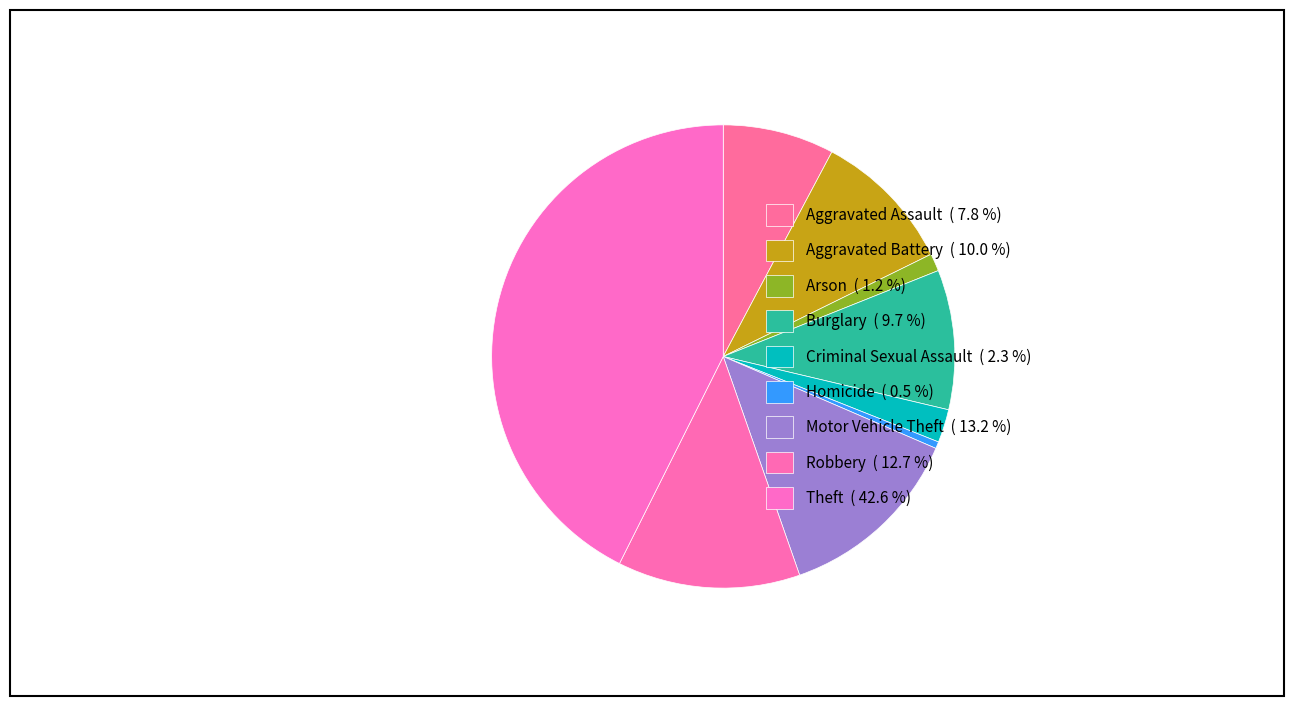

Between Theft and Motor Vehicle Theft, which is larger?

Theft